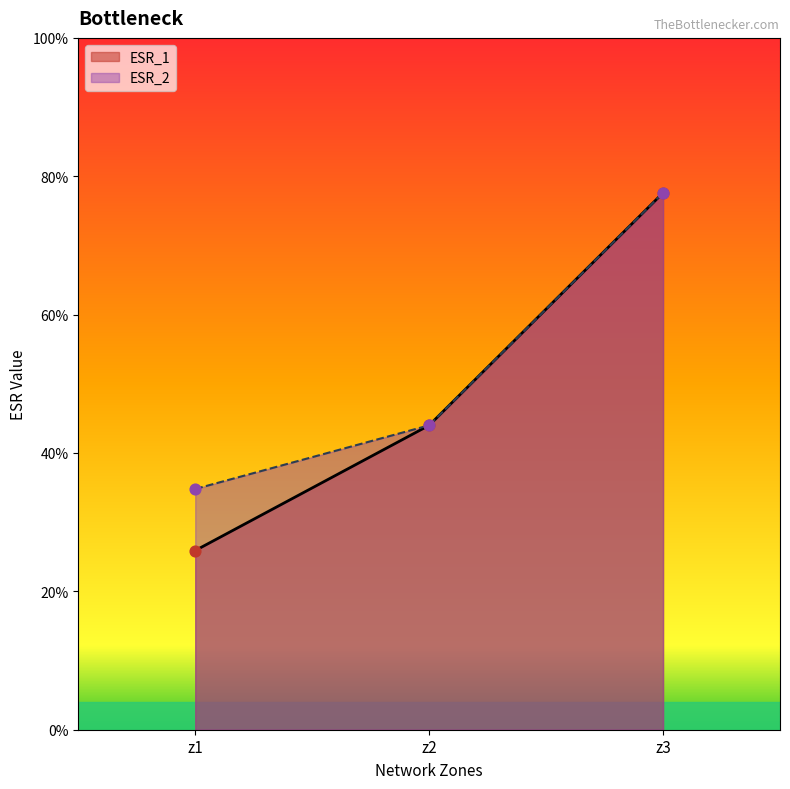

What are all the series names shown in the legend?

ESR_1, ESR_2